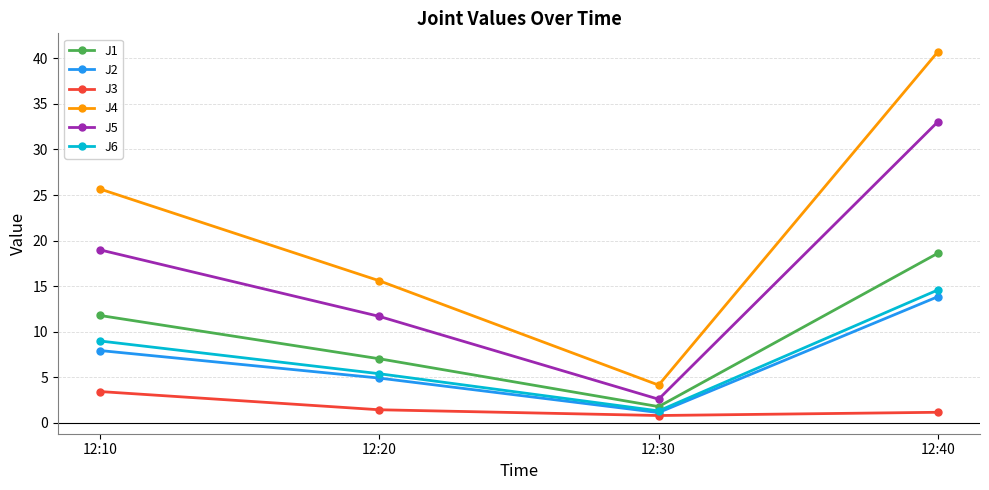

How many lines are shown in the chart?

6